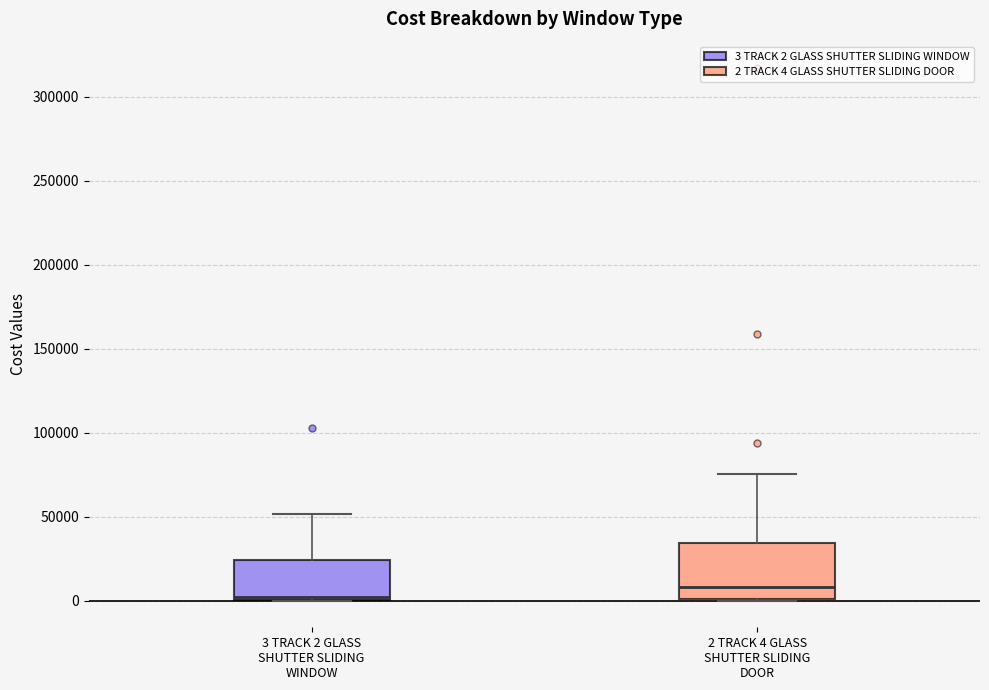

Reading left to right, transcribe this box plot: for each box, give where its median line is, the range the box spans, and where its two whiskers end, as read against the y-axis. The values are not printed on the chart, so give them approximately, as read against the axis.

3 TRACK 2 GLASS SHUTTER SLIDING WINDOW: median 0 (just above the box's lower edge), box 0 to 25000, whiskers 0 to 50000
2 TRACK 4 GLASS SHUTTER SLIDING DOOR: median 10000, box 0 to 35000, whiskers 0 to 75000